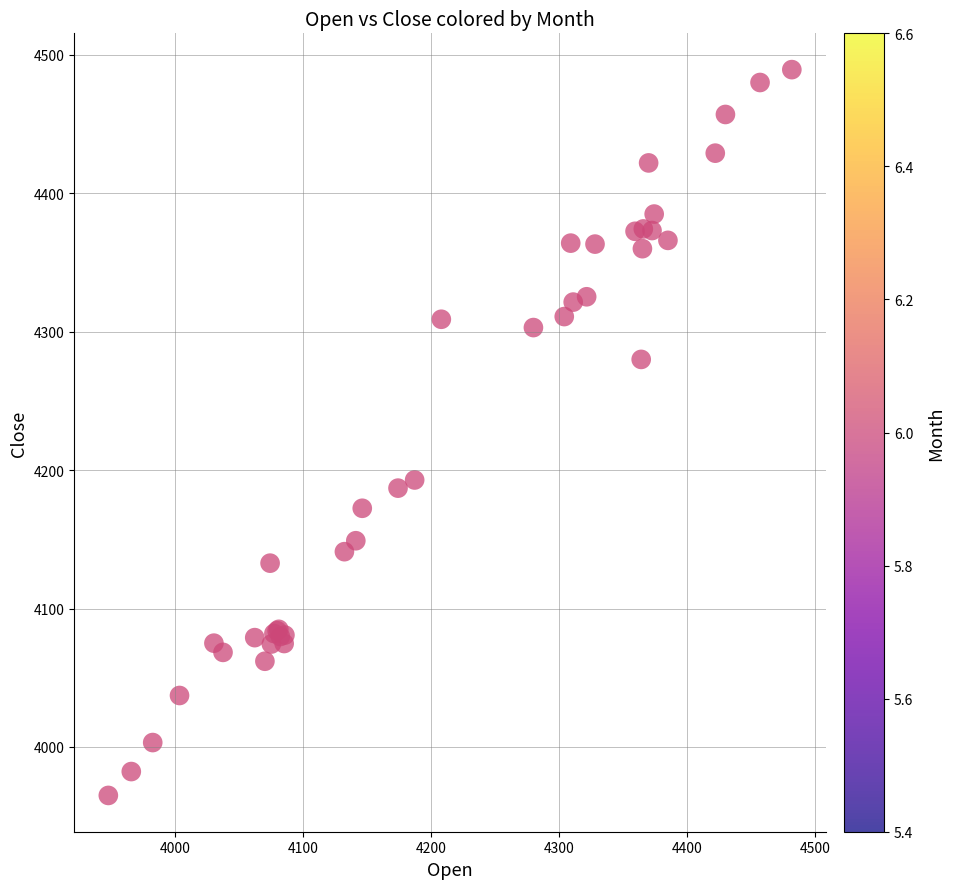

What Y value in the scatter plot is closest to 4227?

4192.9